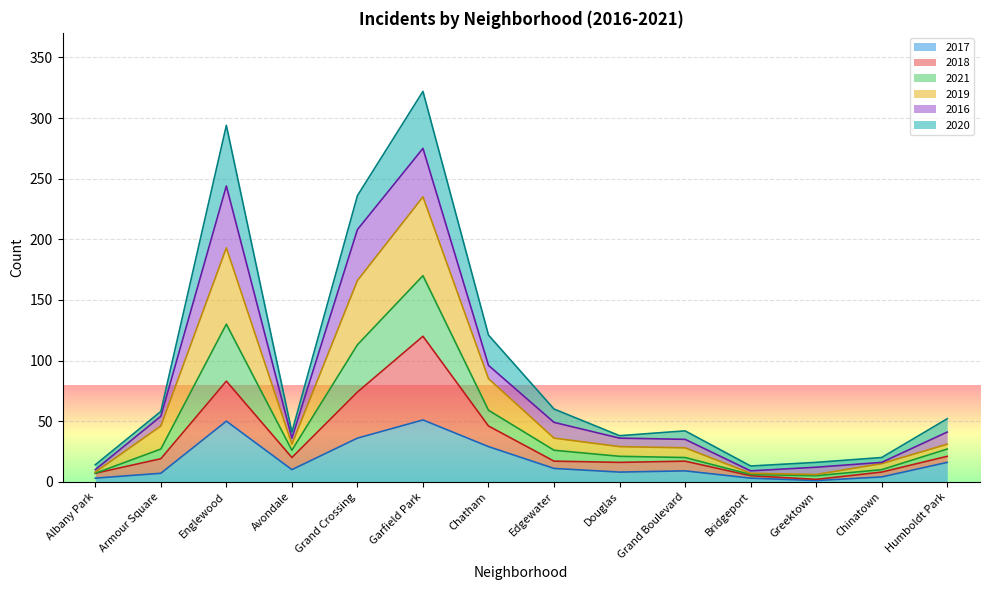

Which has a higher value, Garfield Park or Douglas?

Garfield Park